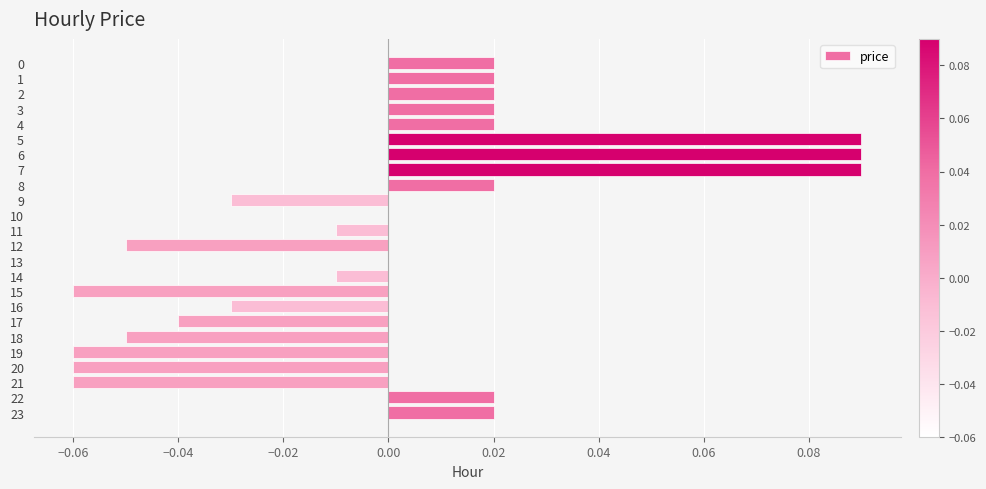

The value at 13 is 0.0. True or false?

True